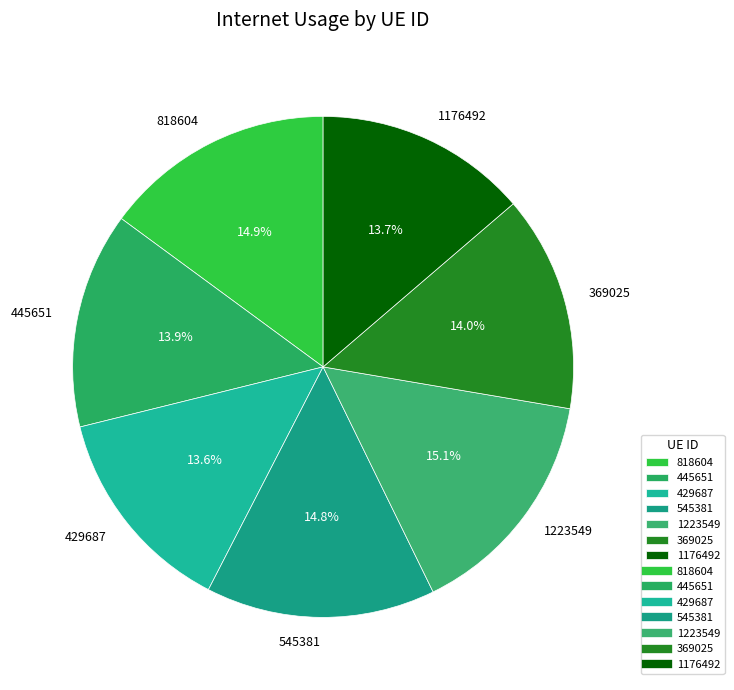

How many segments does this pie chart have?

7